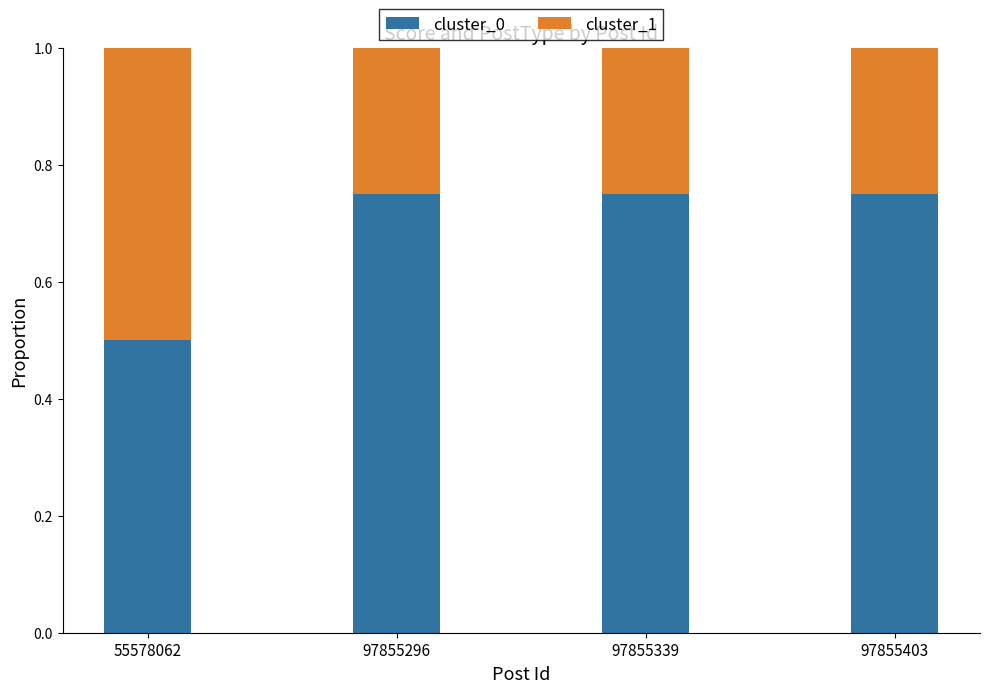

What is the sum of all cluster_0 values?

2.8